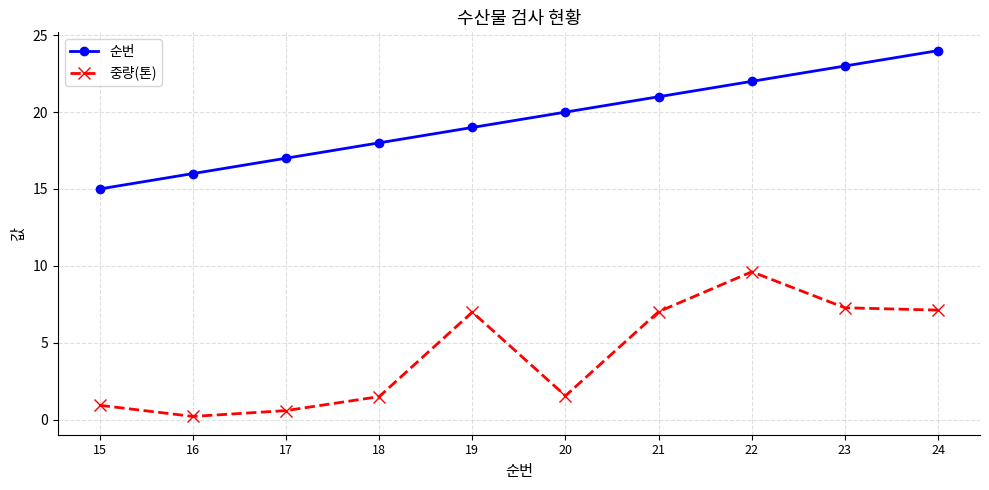

Which series has the widest spread of values?

중량(톤)